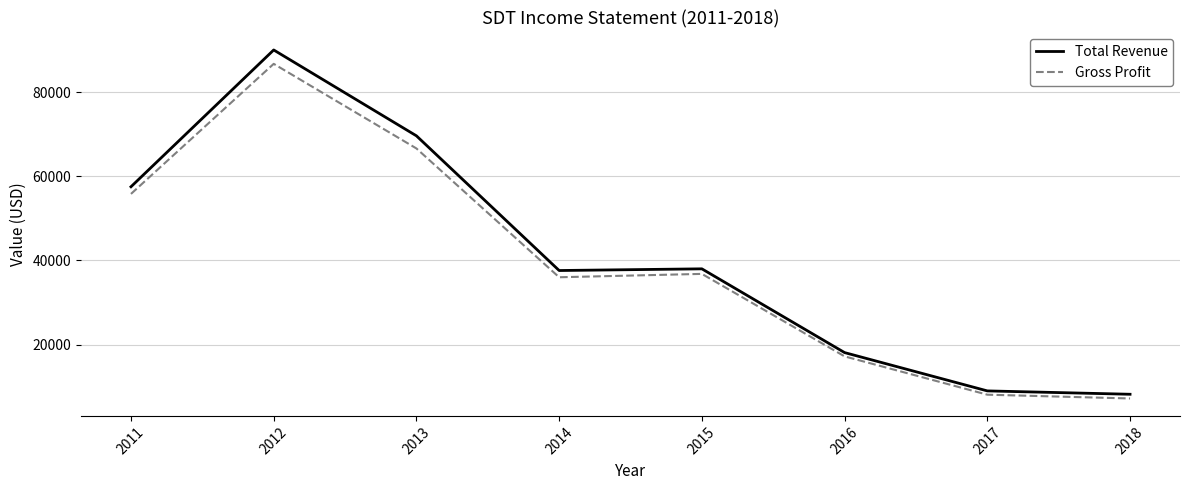

What is the approximate value of Total Revenue at 2013?

69600